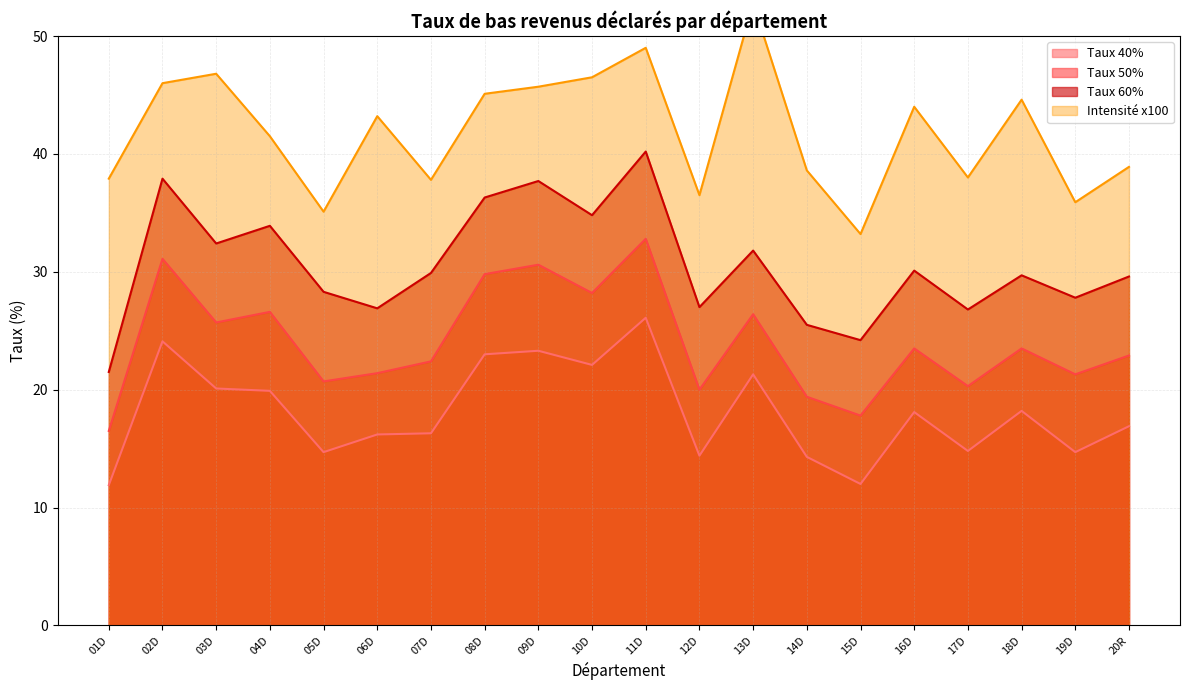

Where is Taux 50% nearest to the value 24?

16D